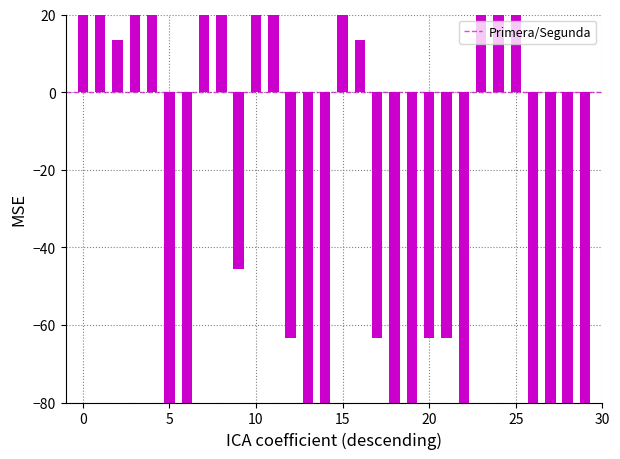

What is the label of the 27th bar from the left?

26